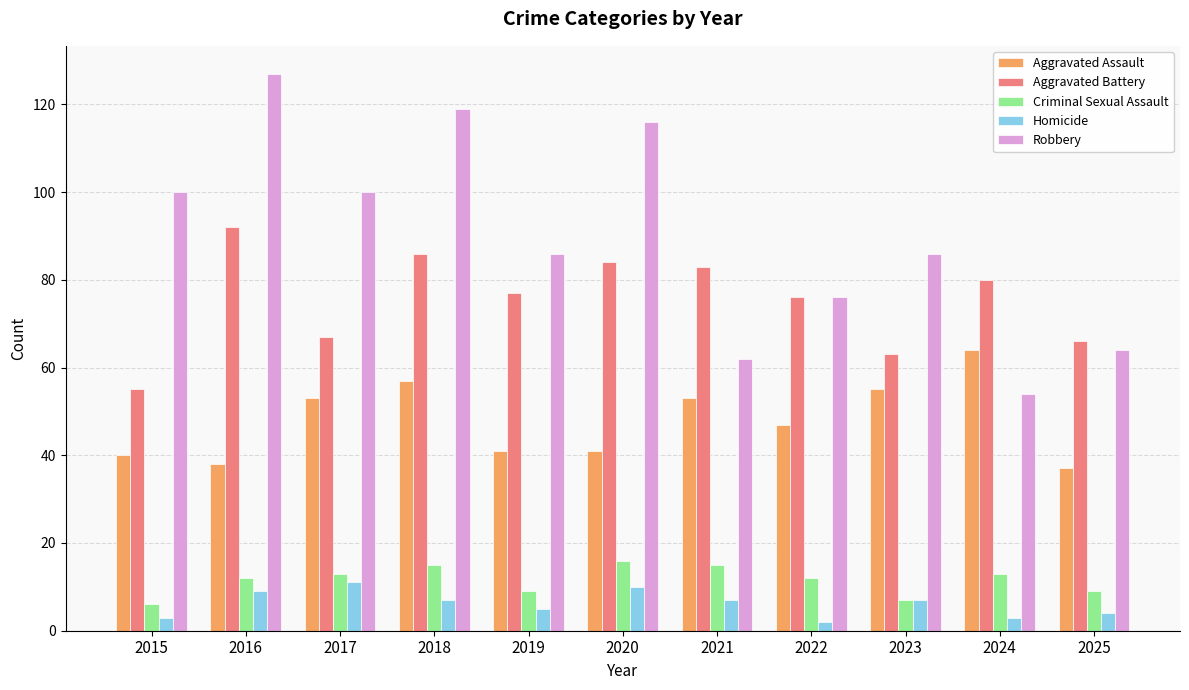

At which label does Homicide first exceed 7?

2016